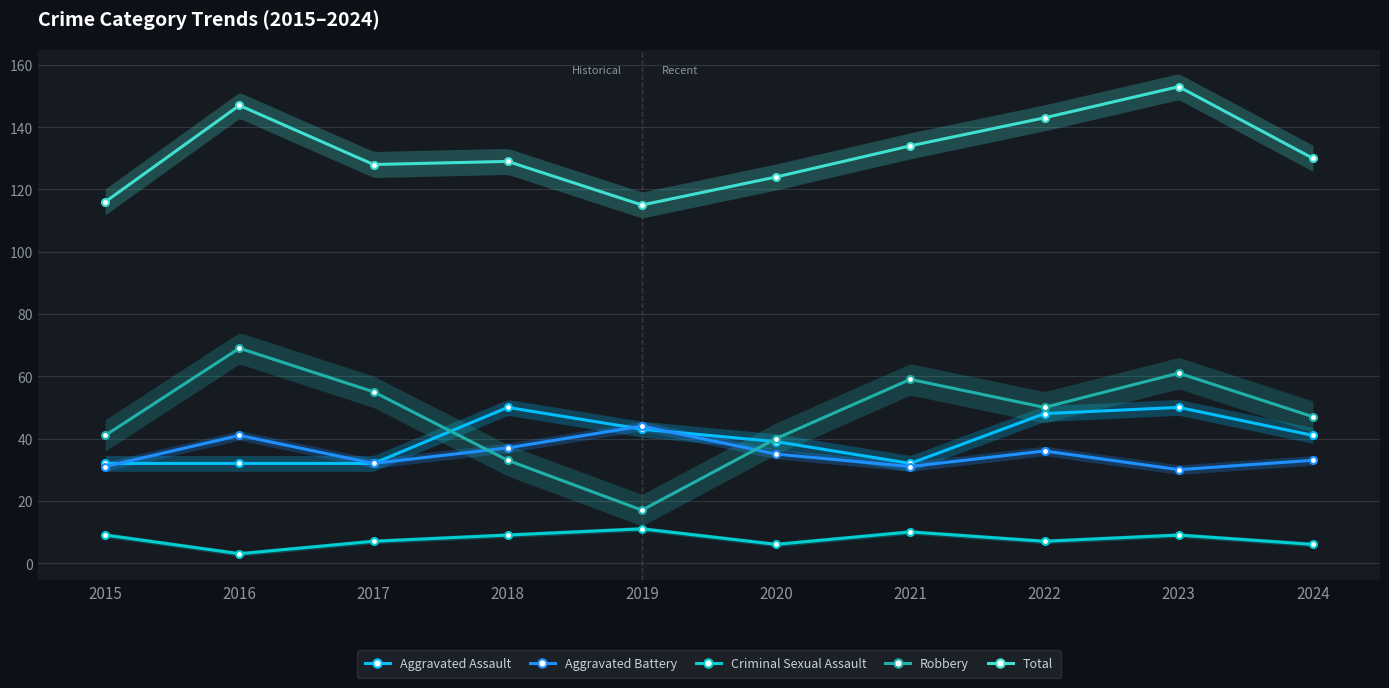

List the series in order of their peak value, highest first.

Total, Robbery, Aggravated Assault, Aggravated Battery, Criminal Sexual Assault